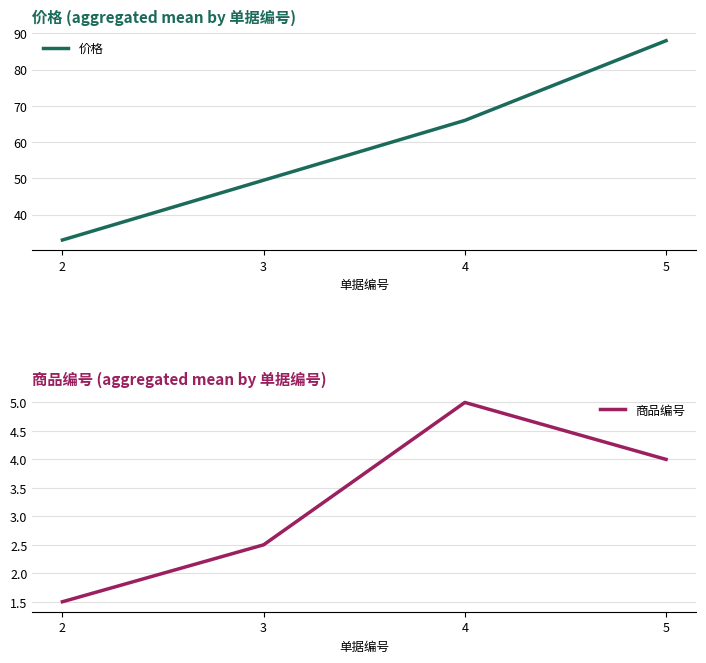

Count the 商品编号 values in the range 2 to 5.

3